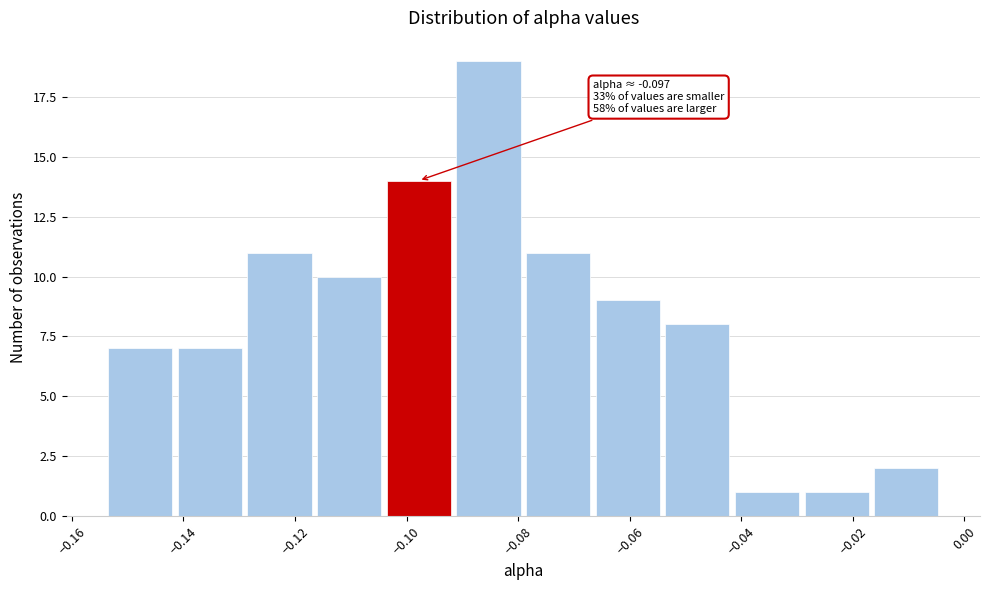

Over which range of the x-axis is the bar tallest?

-0.092 to -0.080